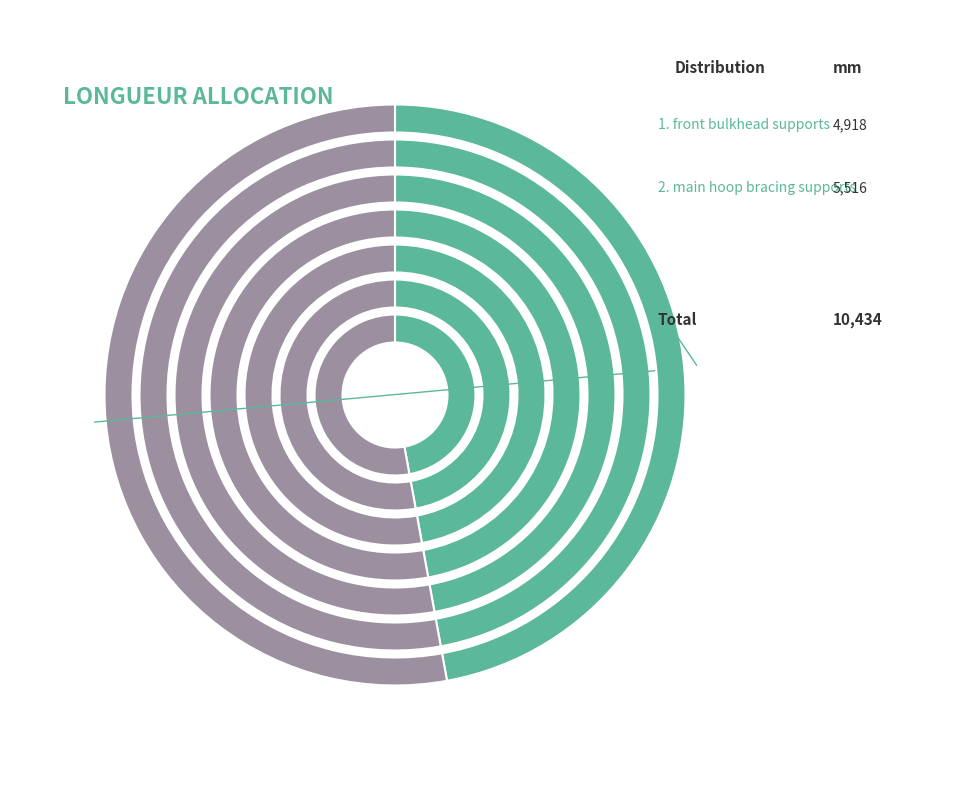

Is it true that main hoop bracing supports is 53% of the pie?

True